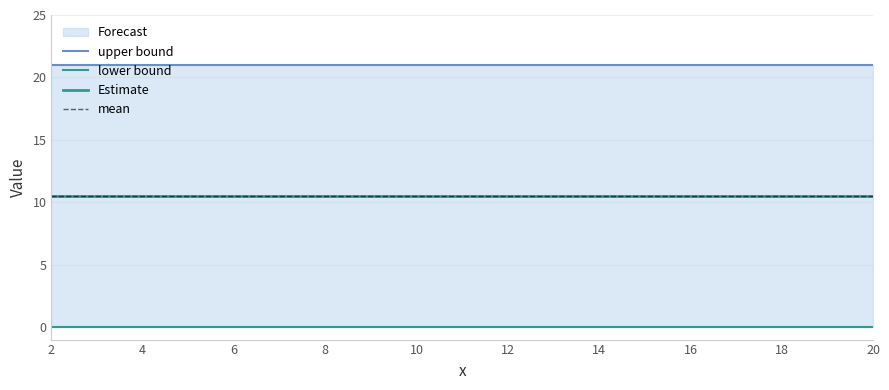

Is the value of upper at 16 greater than the value of lower at 18?

Yes